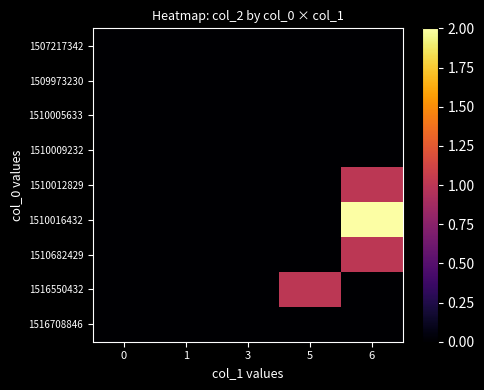

Which category has the highest value across all series?

6